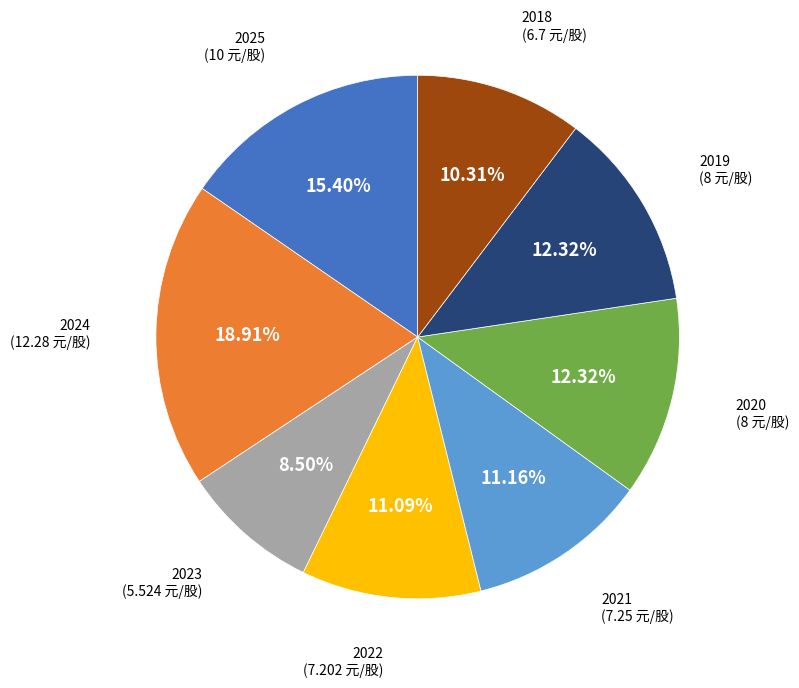

Which slice is the largest?

2024